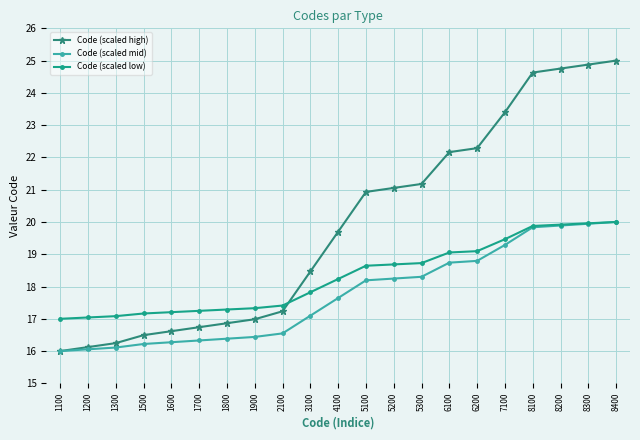

What is the approximate value of Code (scaled low) at 8100?

19.9